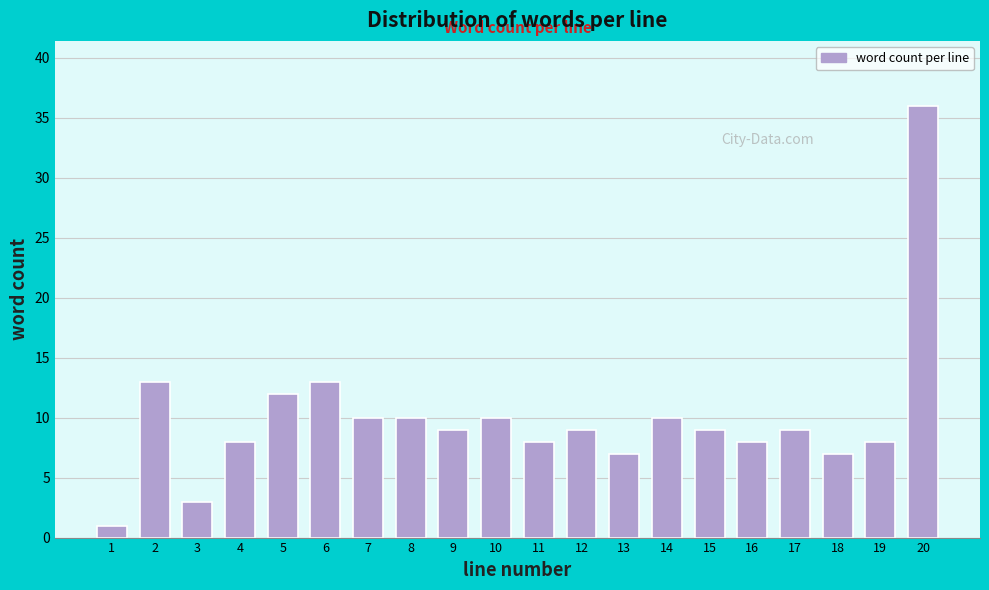

Reading left to right, extract all data points from this chart.

1=1	2=13	3=3	4=8	5=12	6=13	7=10	8=10	9=9	10=10	11=8	12=9	13=7	14=10	15=9	16=8	17=9	18=7	19=8	20=36